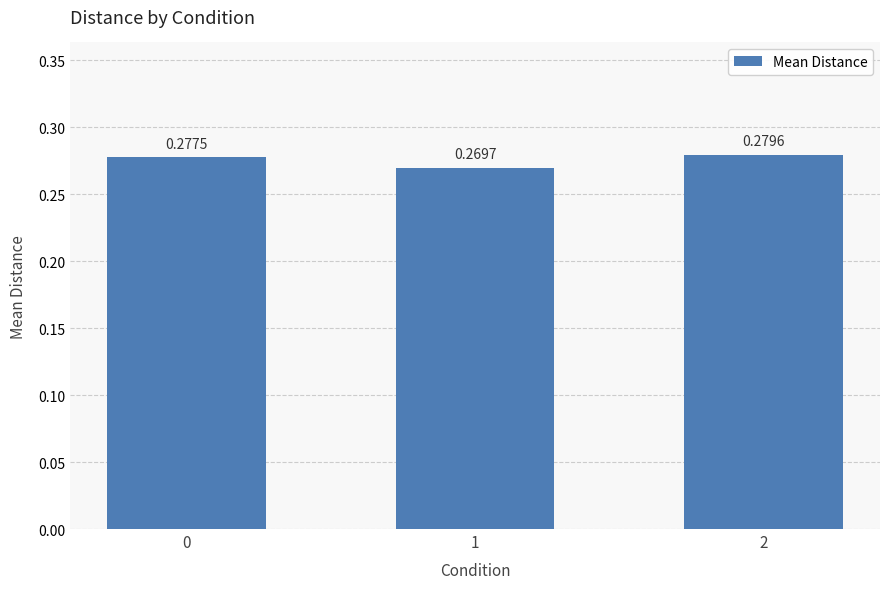

How many bars are there in total?

3